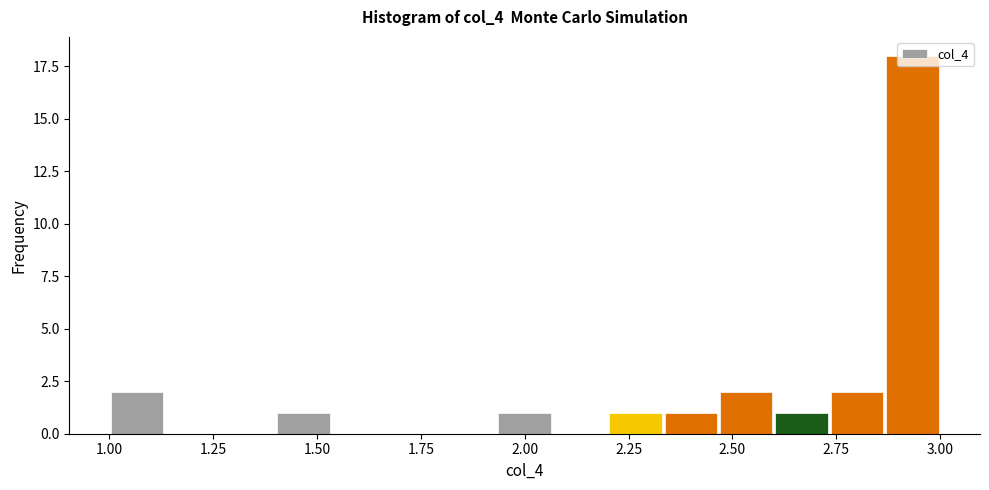

Around what value on the x-axis is the tallest bar? Give the approximate position of its centre, as read against the axis.

2.95